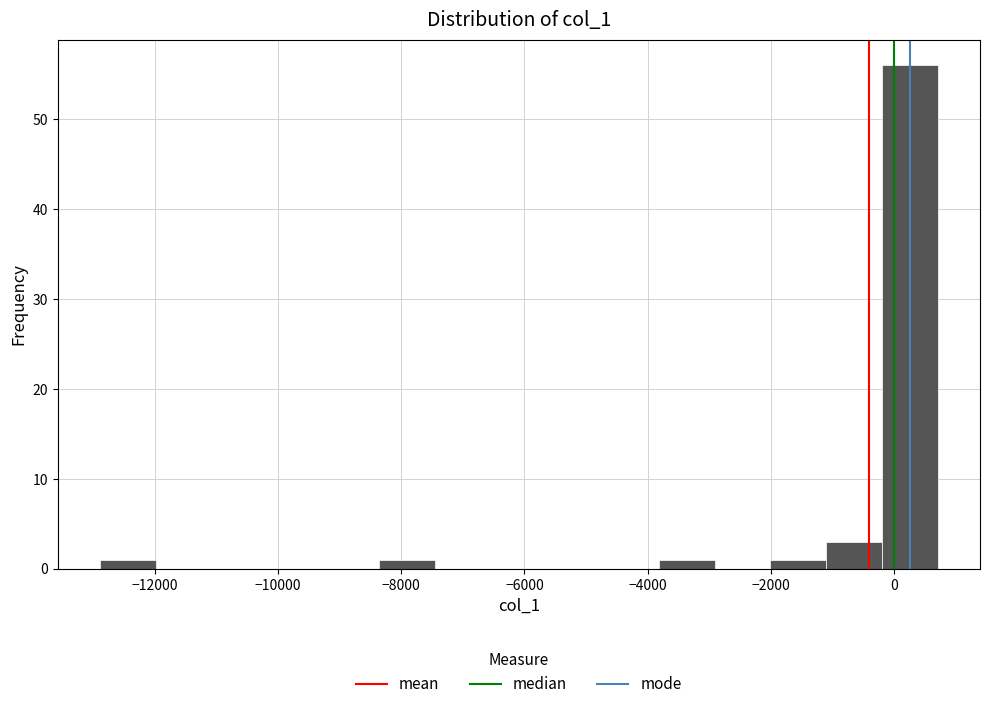

What is the height of the bar covering -1200 to -200 on the x-axis? Neither the bar edges nor the heights are printed on the chart, so give them approximately, as read against the axes.

3